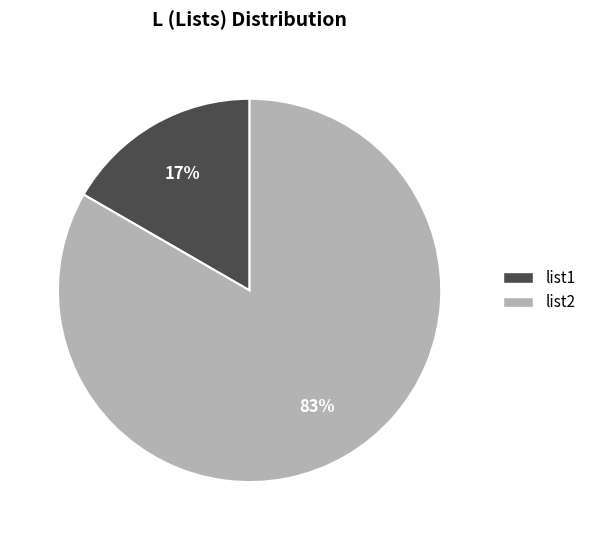

To the nearest percent, what portion does list1 represent?

17%